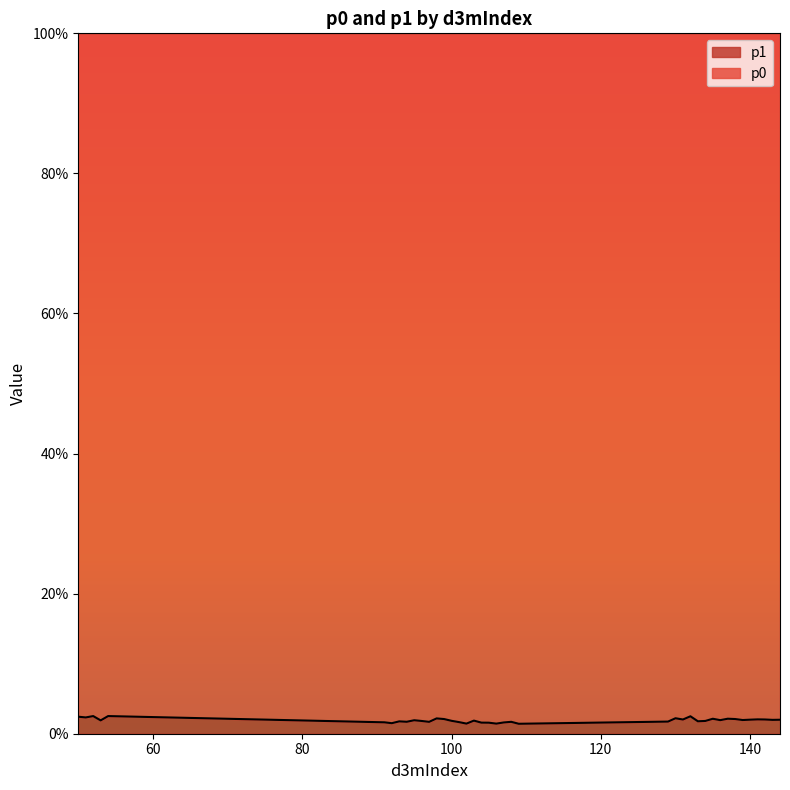

List the labels in order of value, largest first.

54, 52, 132, 50, 51, 130, 98, 137, 135, 138, 99, 141, 142, 131, 140, 144, 143, 139, 136, 95, 53, 103, 100, 134, 96, 133, 93, 129, 94, 108, 97, 101, 91, 107, 104, 105, 92, 102, 106, 109